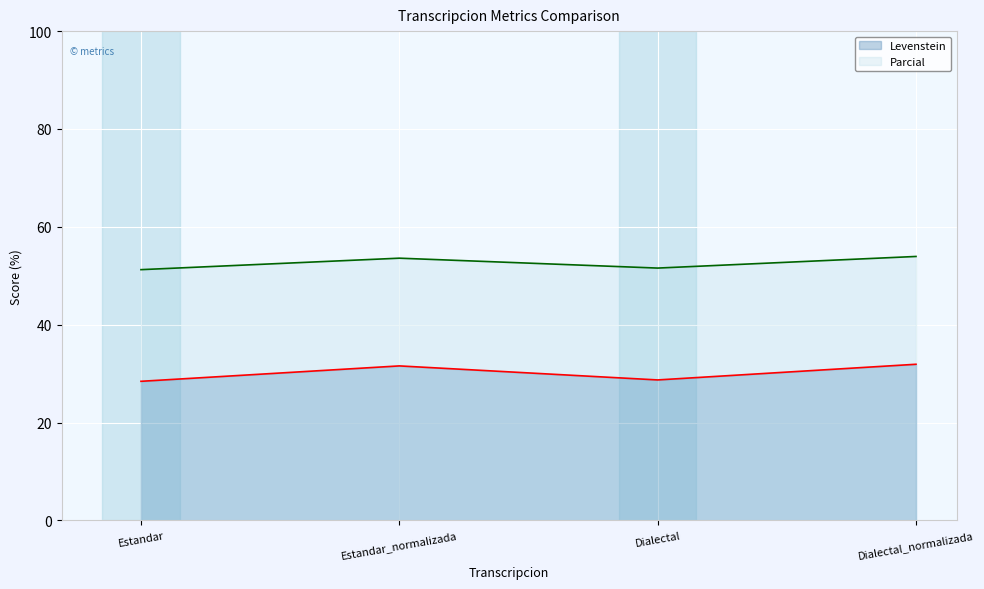

True or false: Parcial and Levenstein intersect in this chart.

False